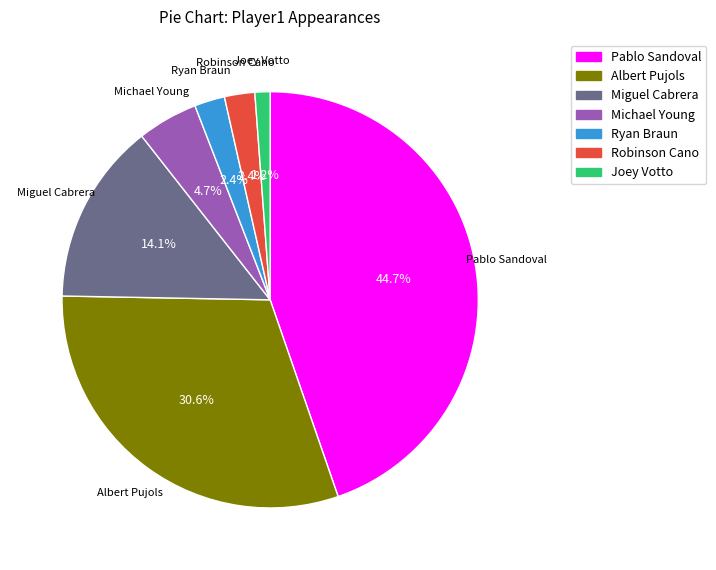

Does Pablo Sandoval represent more than half of the total?

No